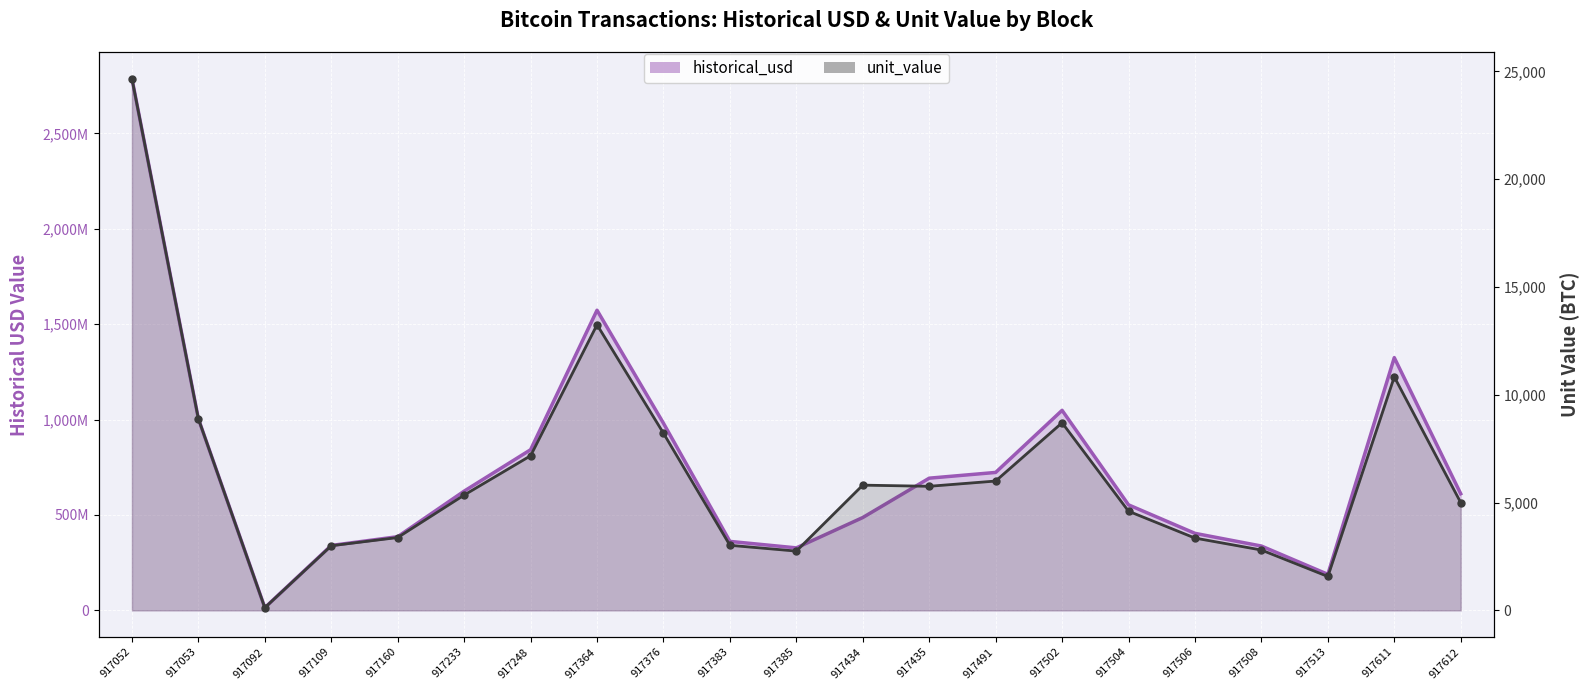

Which series has the largest range (max minus min)?

historical_usd